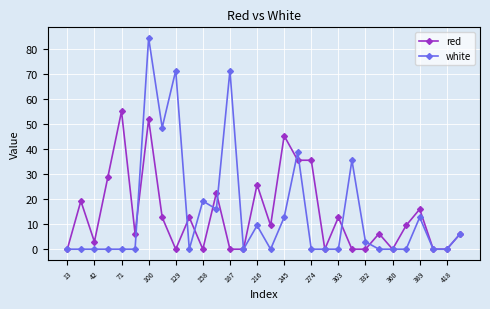

How many lines are shown in the chart?

2